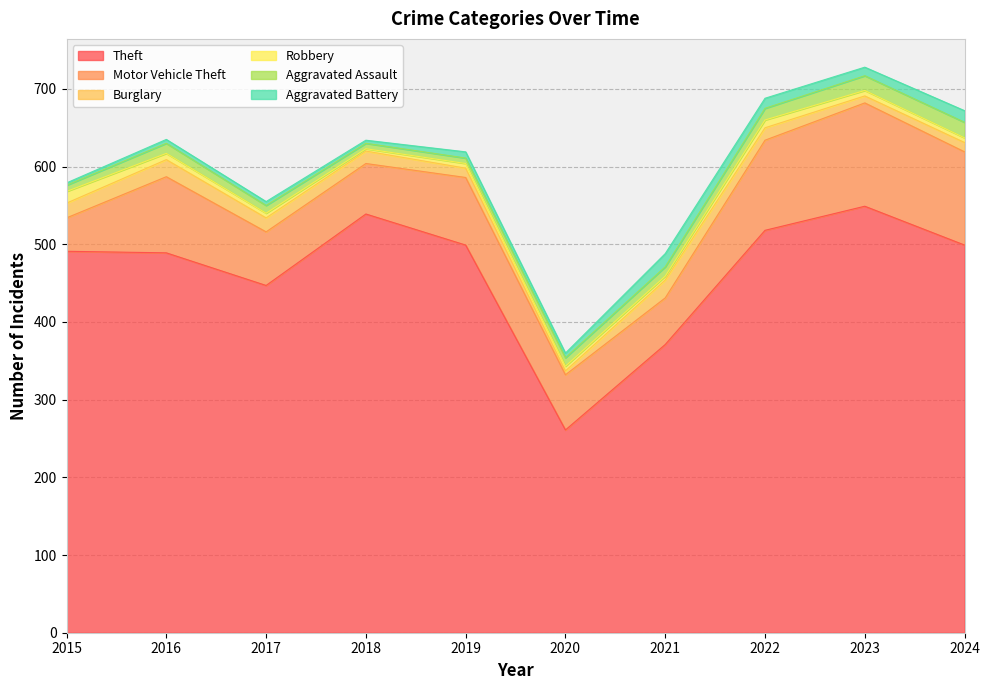

True or false: Aggravated Assault and Burglary cross at least once.

True